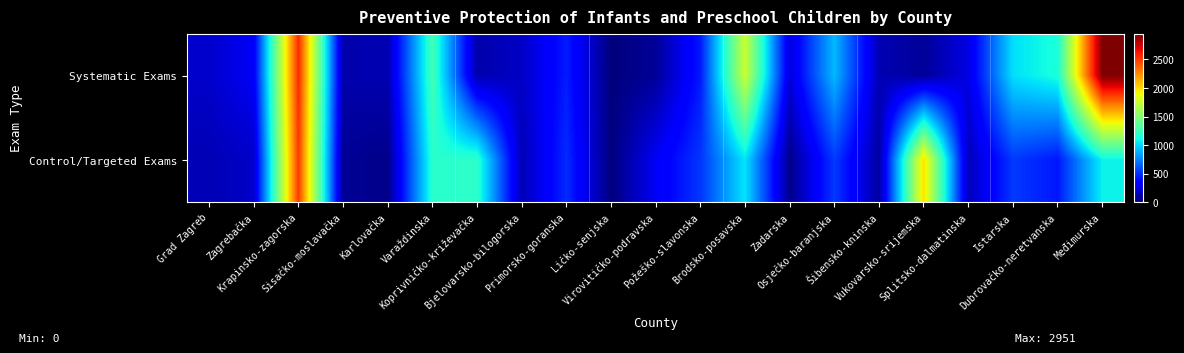

Rank the series by their maximum value, from highest to lowest.

Systematic Exams, Control/Targeted Exams